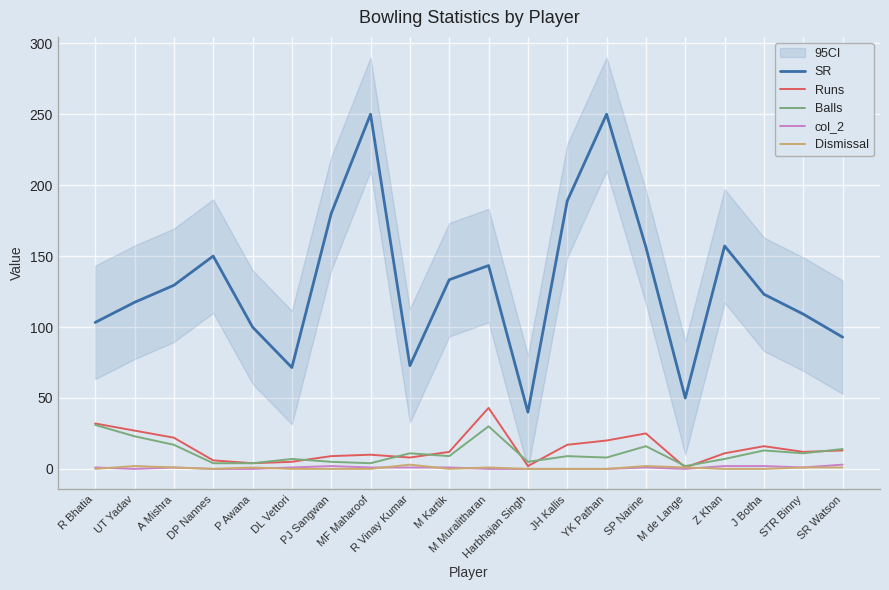

What is the label of the 12th point from the left?

Harbhajan Singh